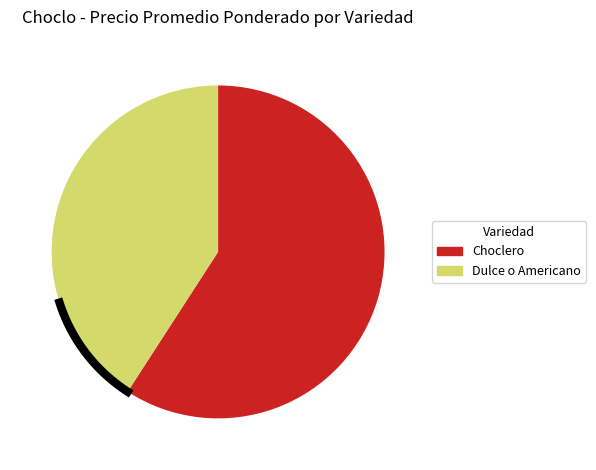

Which category has the smallest portion of the pie?

Dulce o Americano